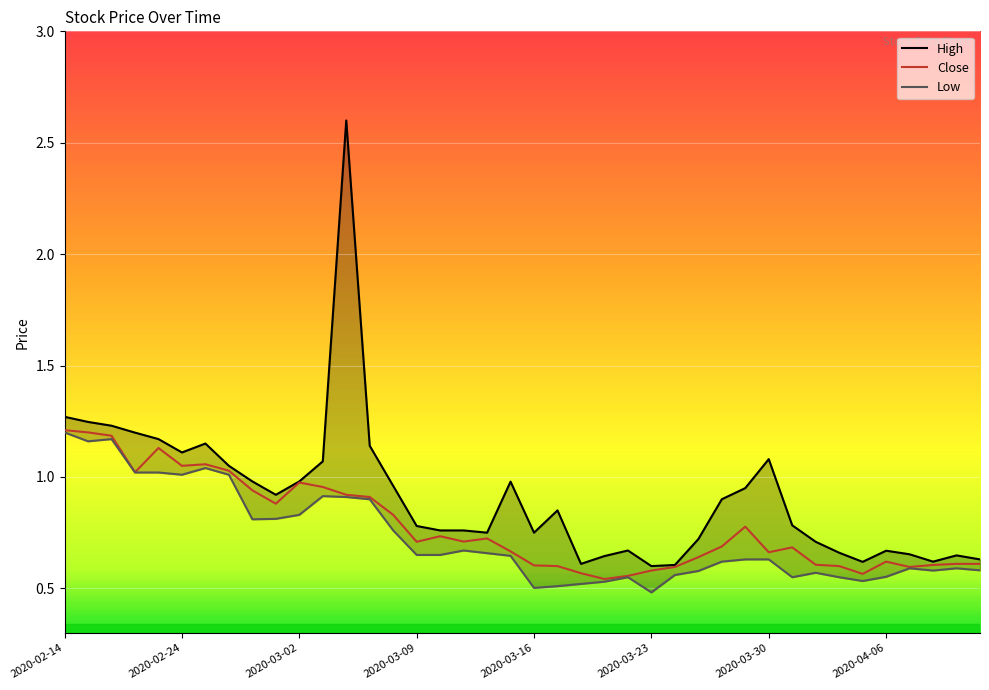

Count the number of categories in the chart.

40